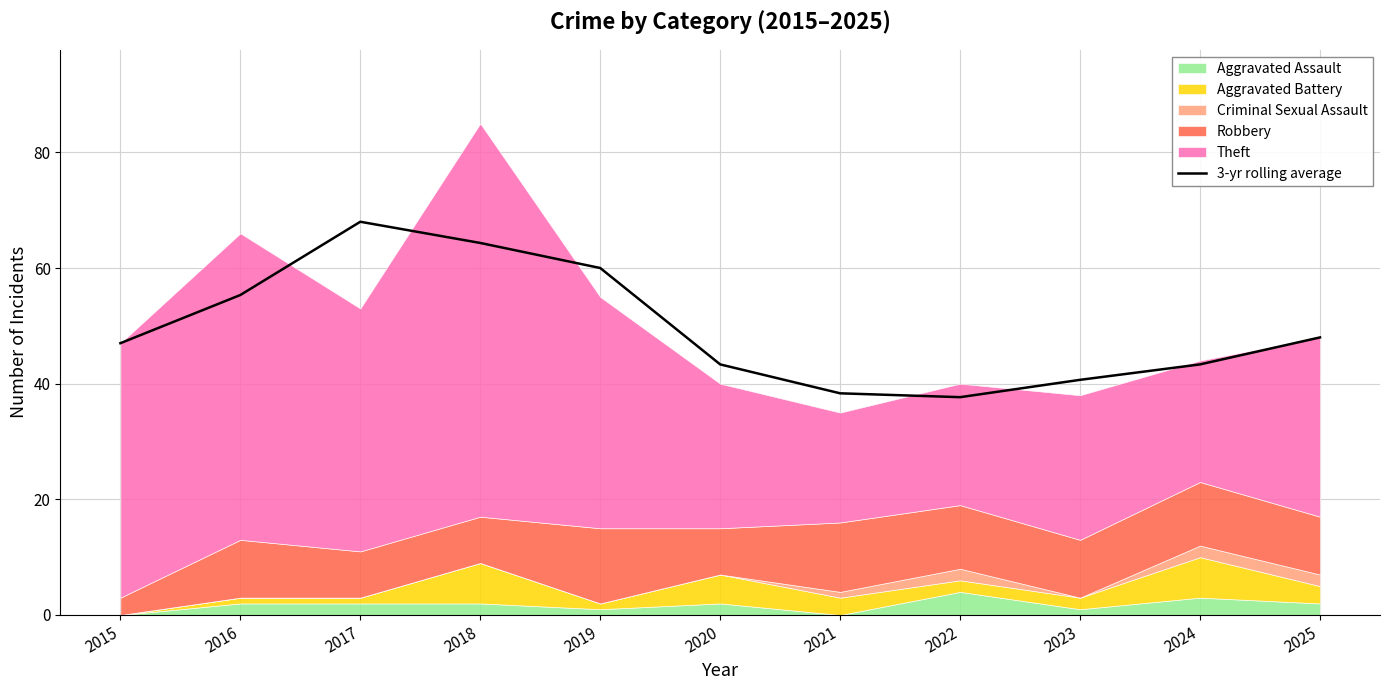

What is the smallest value displayed?

37.7